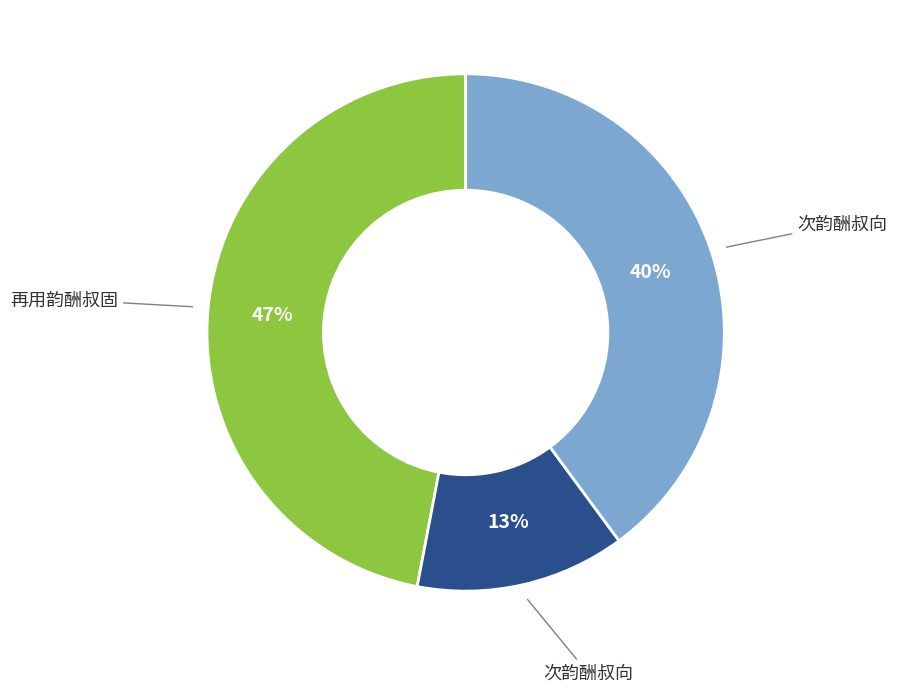

Is there any slice that represents more than half of the pie?

No